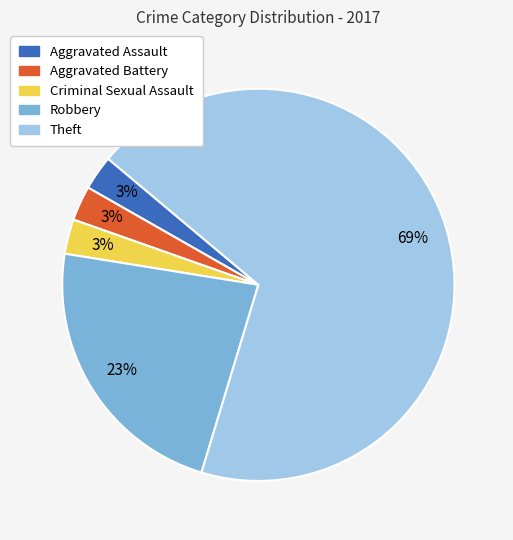

What is the largest slice in the pie chart?

Theft